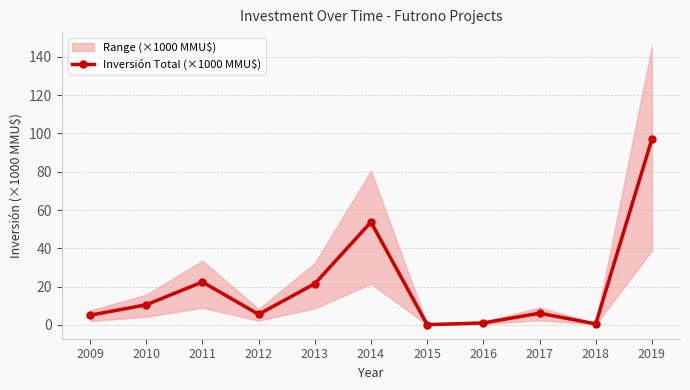

How many lines are shown in the chart?

1